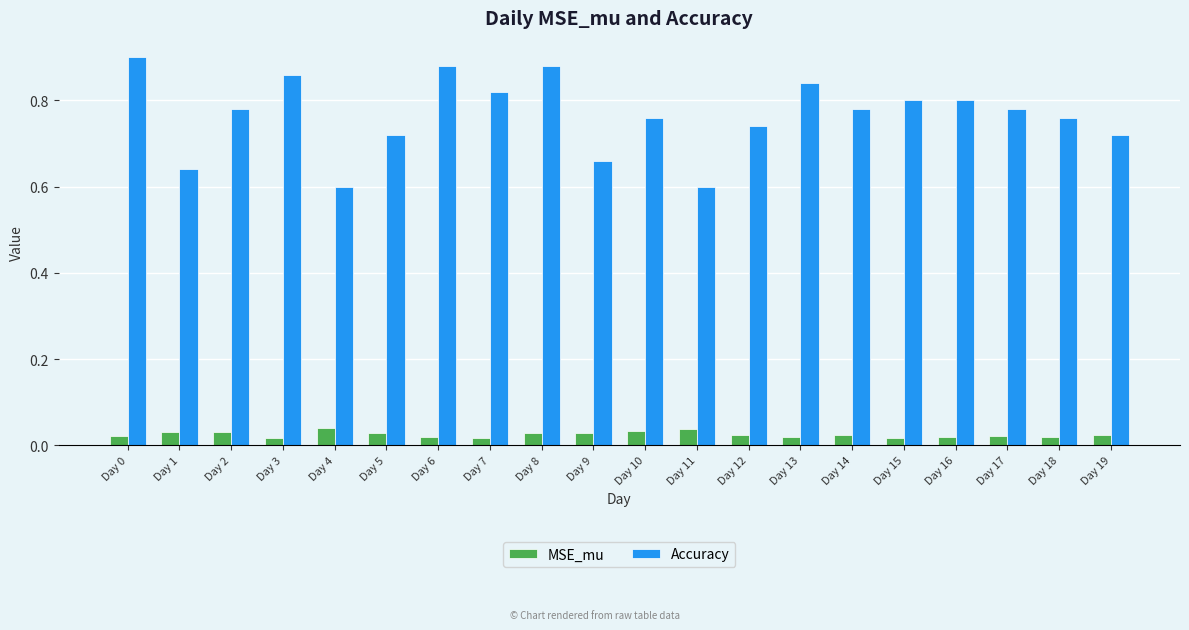

How many bars are there in total?

40